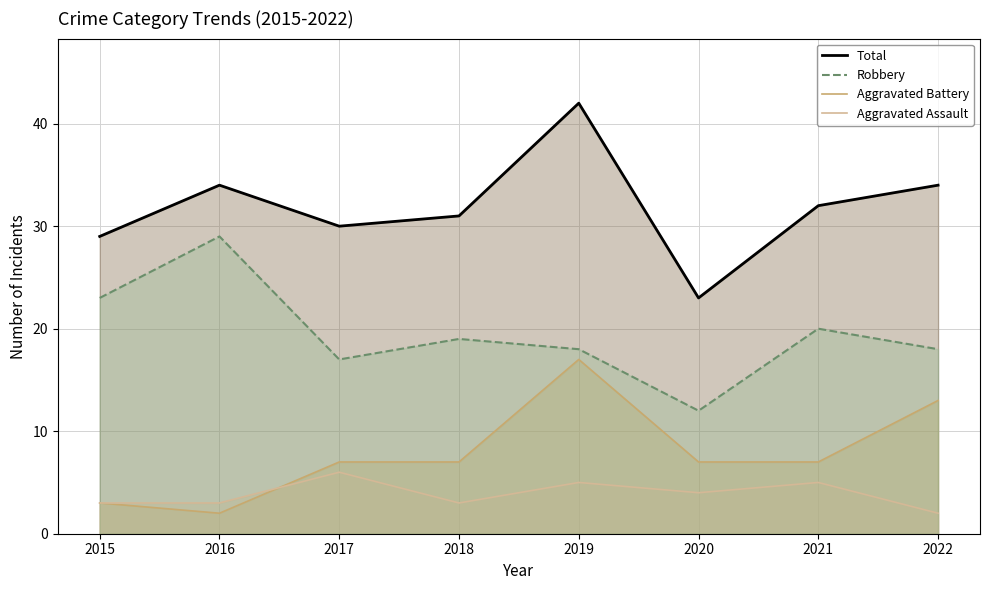

How many interior local peaks does the Aggravated Assault series have?

3